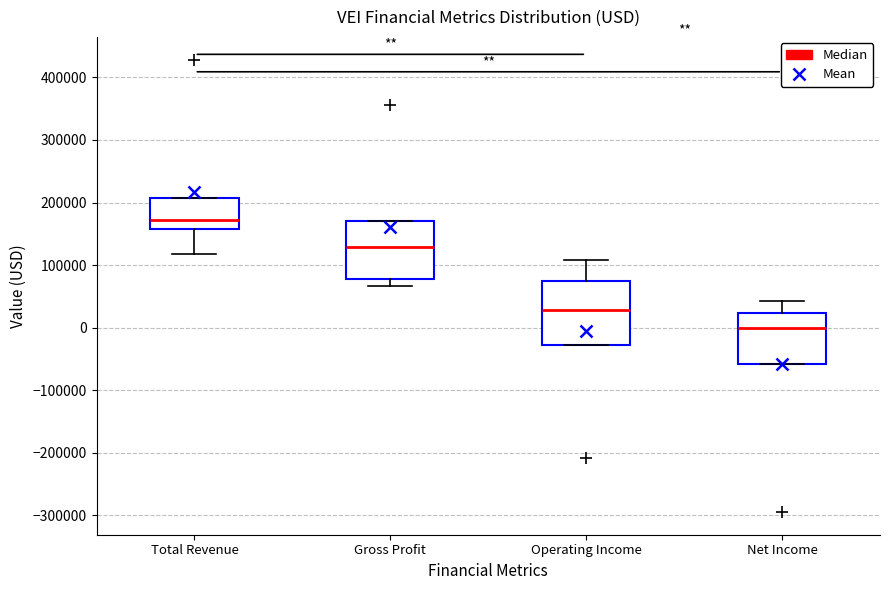

Which box has the lowest median line?

Net Income